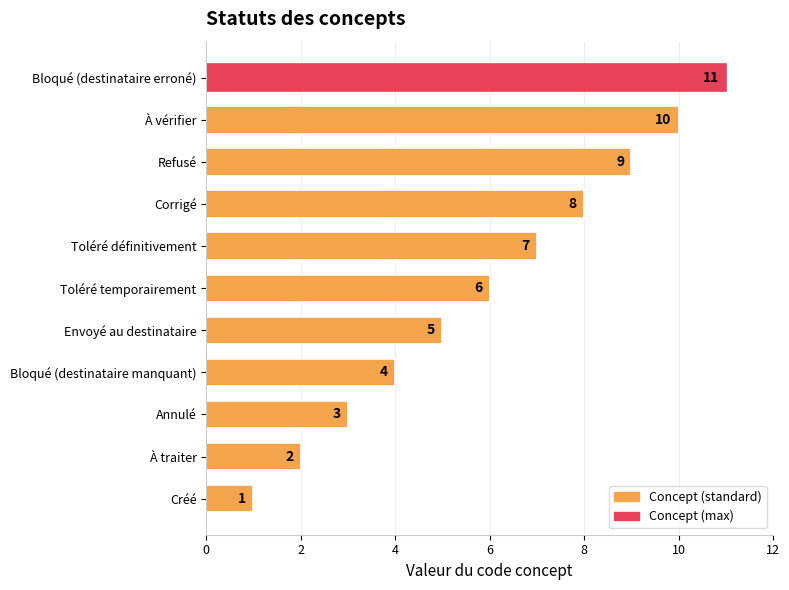

What is the difference between the maximum and second lowest values?

9